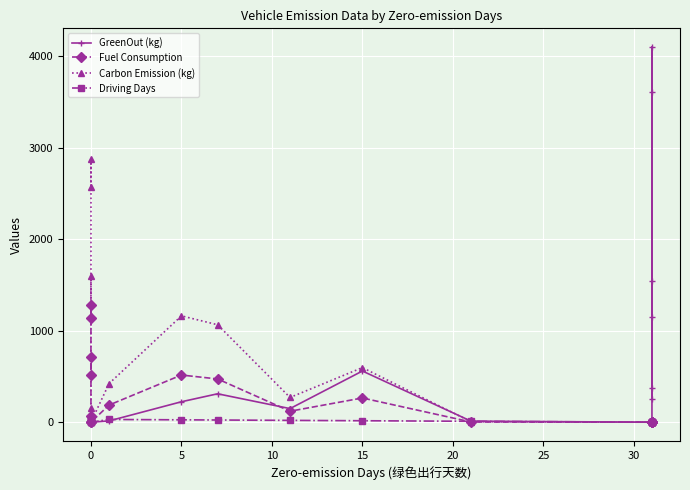

Rank the series at 0 from lowest to highest value.

GreenOut (kg), Driving Days, Fuel Consumption, Carbon Emission (kg)